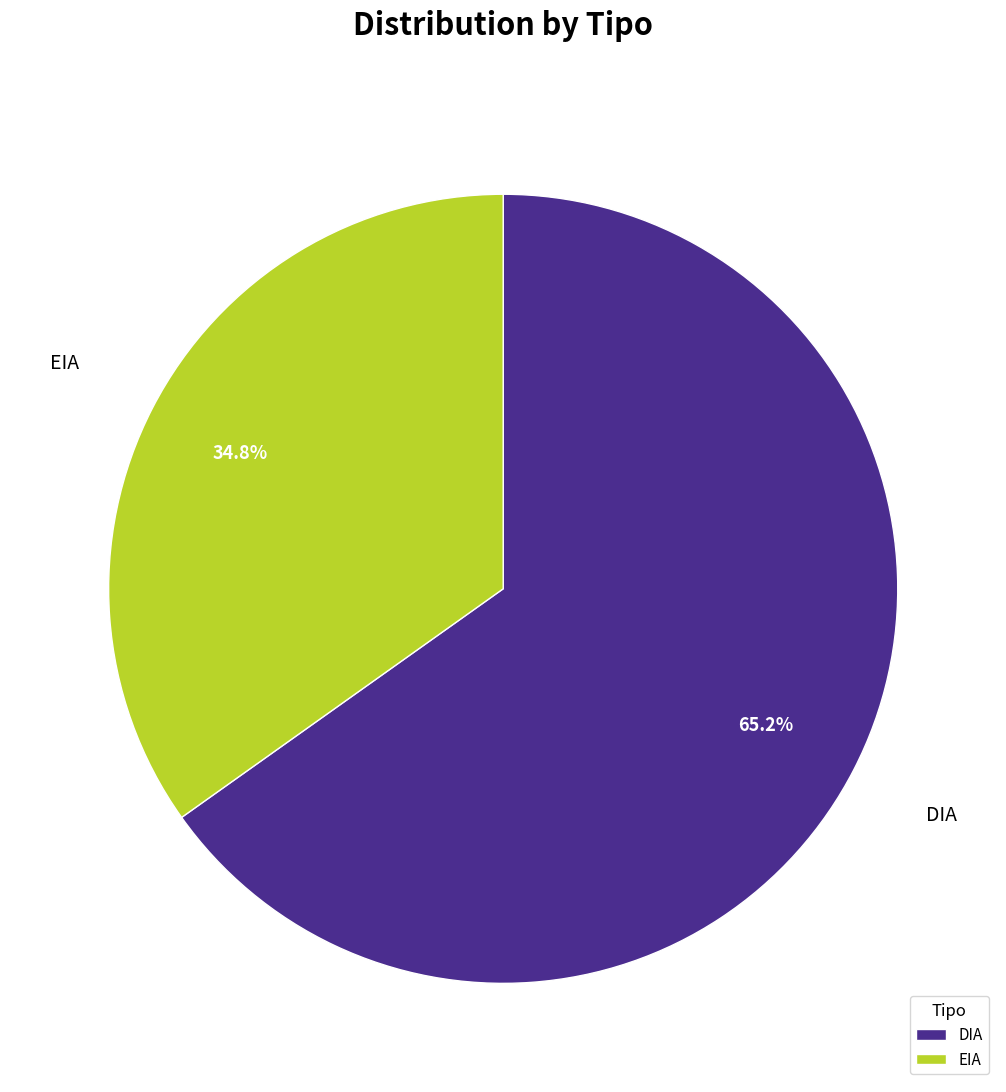

To the nearest percent, what is the difference between the largest and smallest slice percentages?

30%